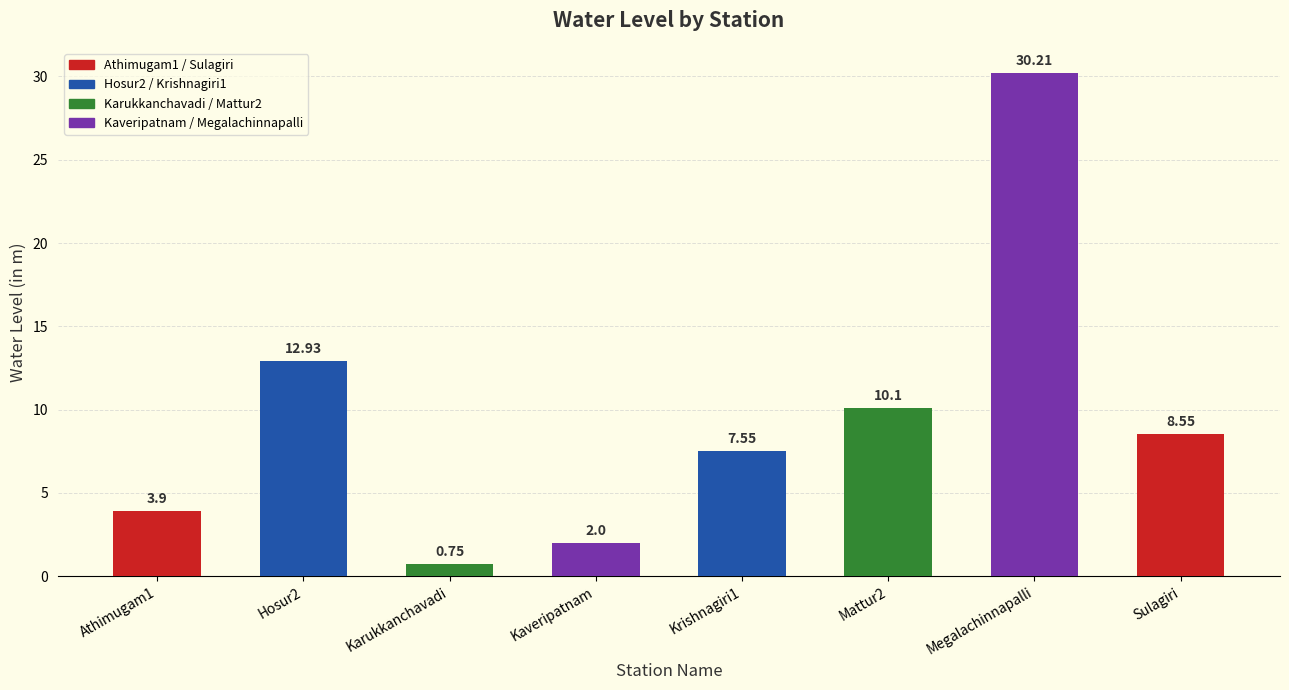

What is the label of the 4th bar from the left?

Kaveripatnam